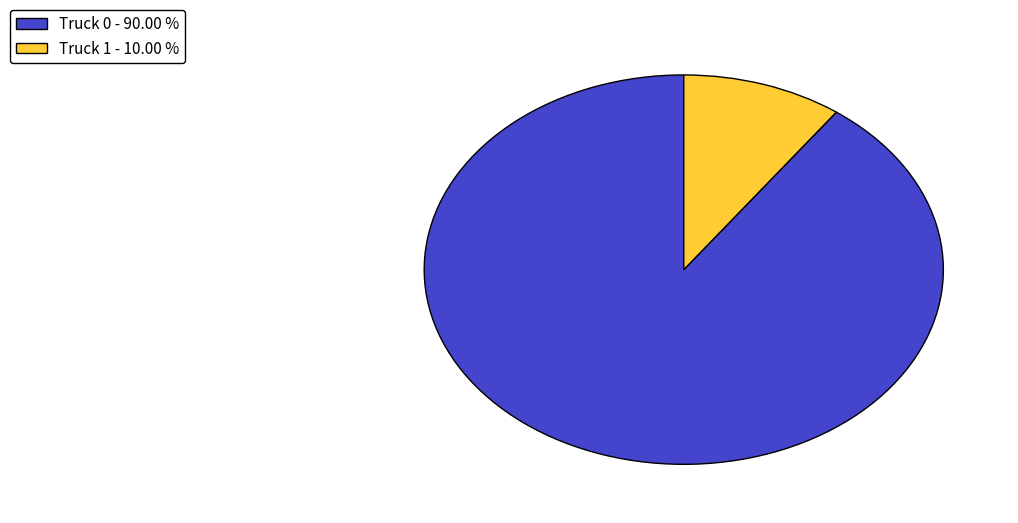

Rank the categories by value from highest to lowest.

Truck 0, Truck 1